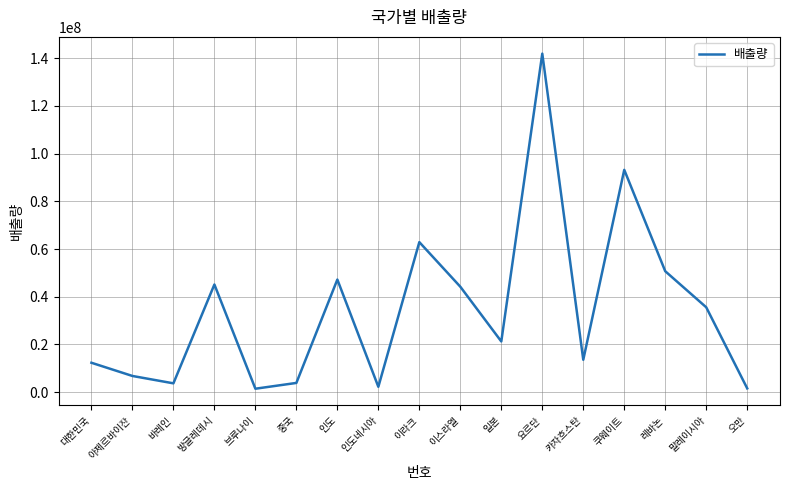

Approximately how many times larger is the value at 쿠웨이트 compared to 인도?

2.0